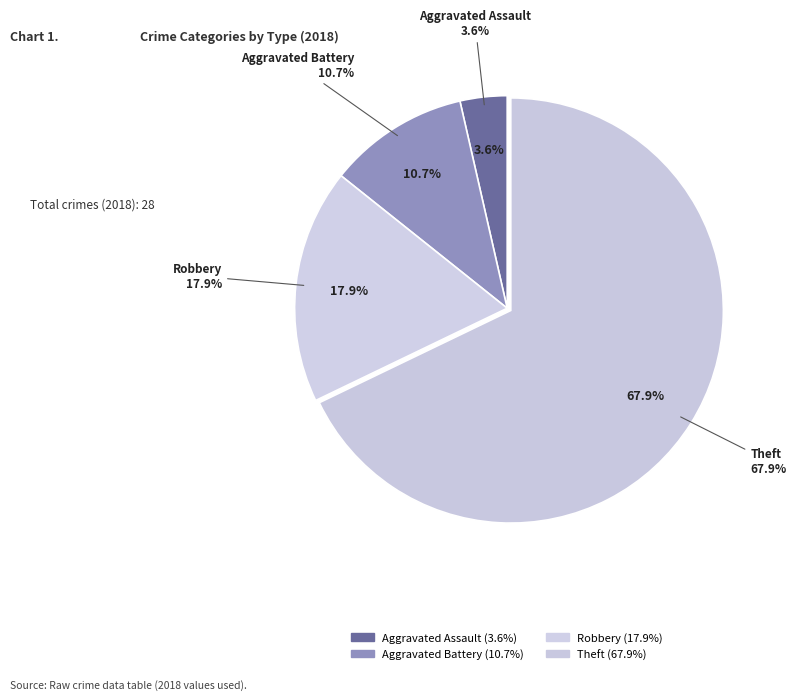

Is it true that Criminal Sexual Assault is 6% of the pie?

False